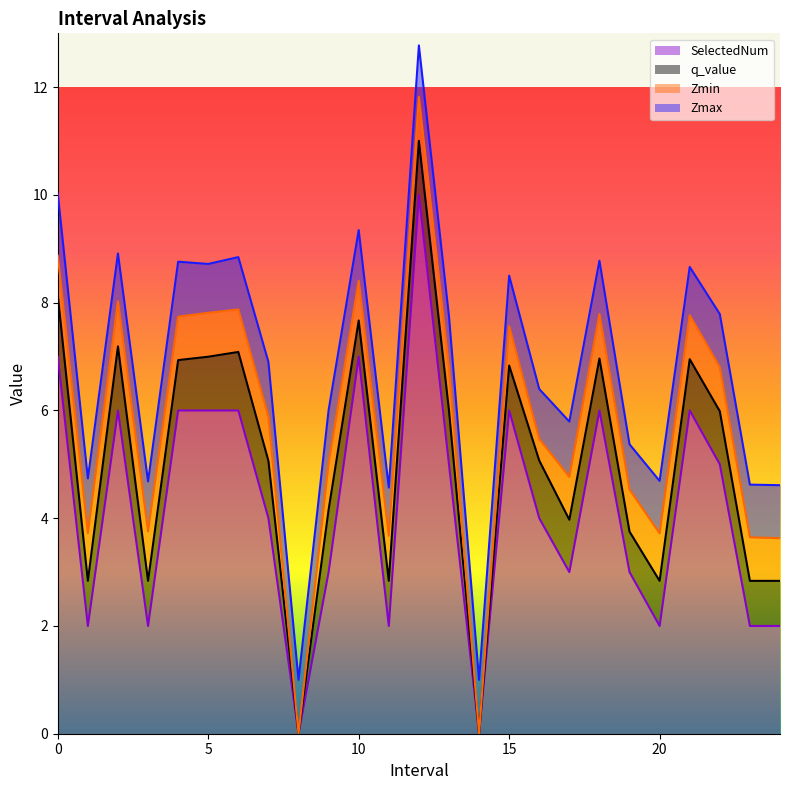

What is the difference between the maximum and minimum values in the SelectedNum series?

10.0